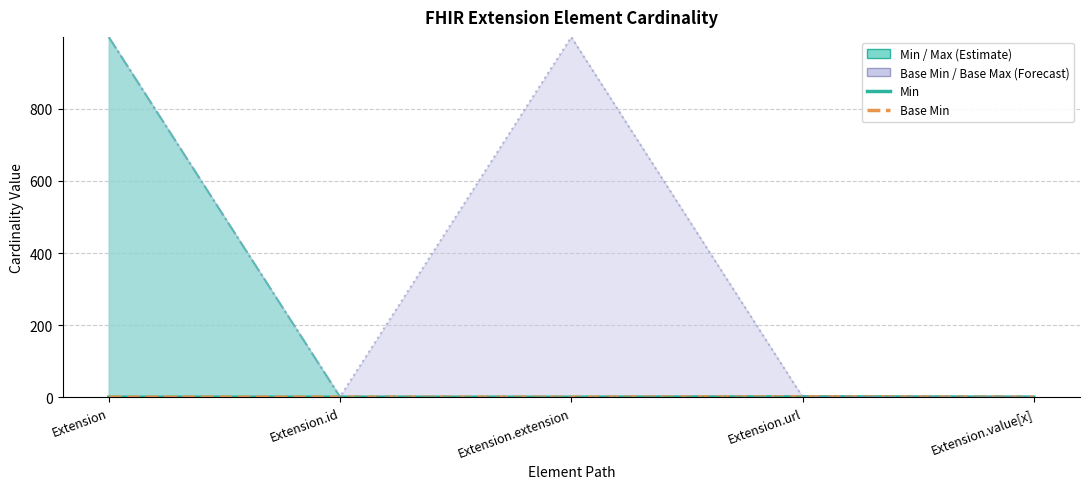

At which label is Min closest to 0?

Extension